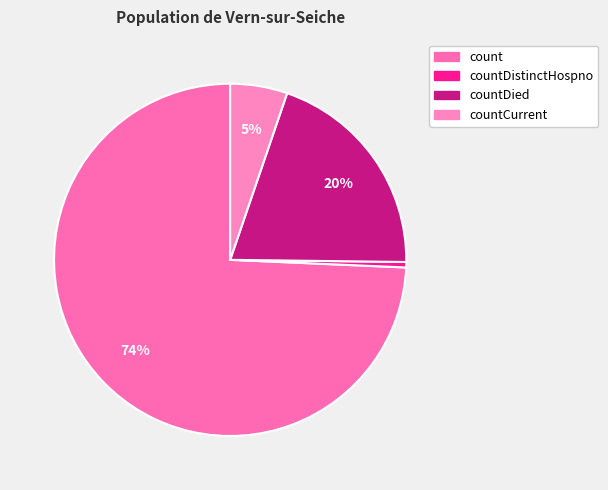

Count the number of slices in the pie.

4